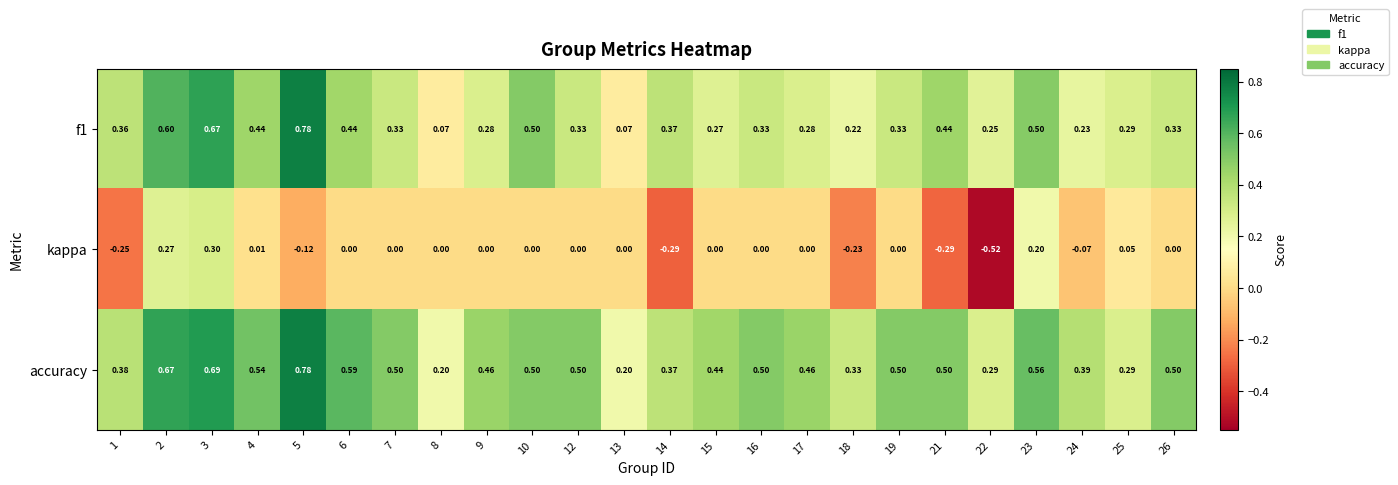

Which series has the largest total across all categories?

accuracy